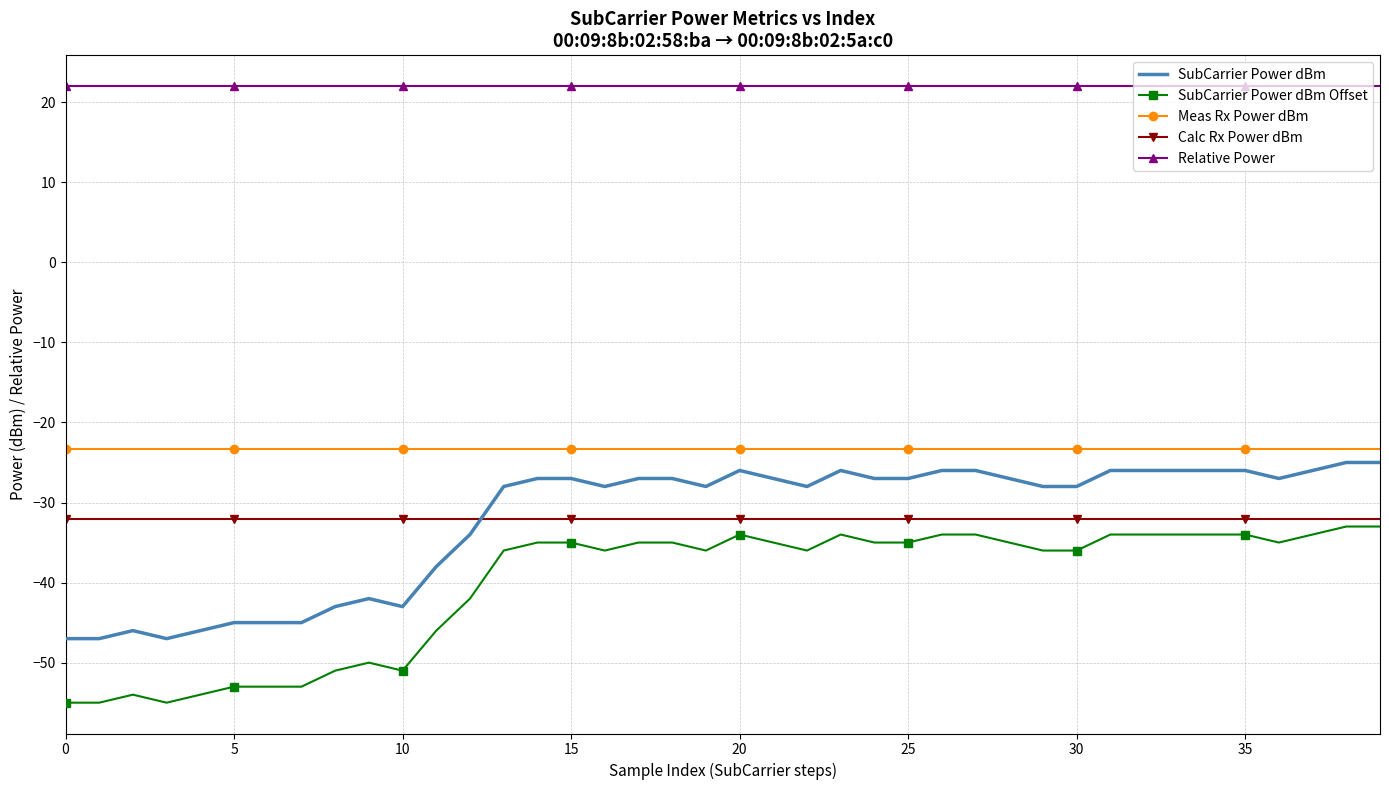

Which series has the largest total across all categories?

Relative Power